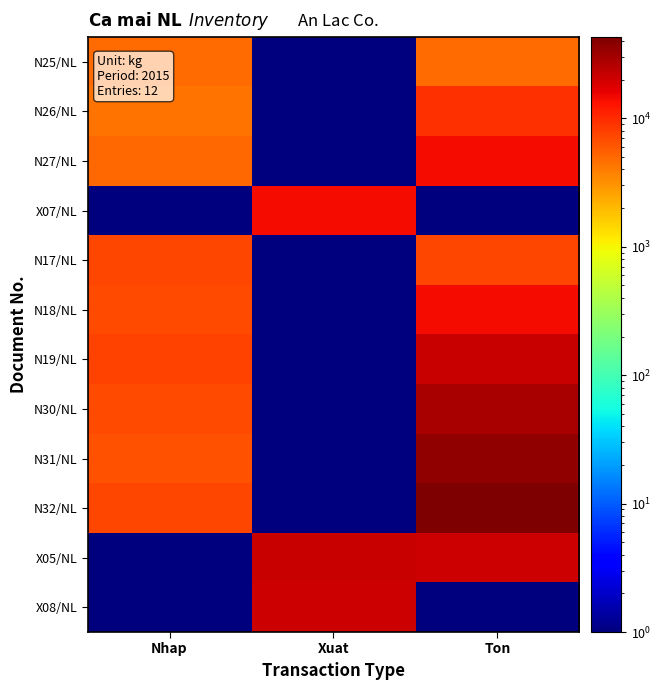

Reading left to right, what are all the values shown in this chart?

N25/NL: Nhap=4850.0	Xuat=0.5	Ton=4850.0
N26/NL: Nhap=4460.0	Xuat=0.5	Ton=9310.0
N27/NL: Nhap=5090.0	Xuat=0.5	Ton=14400.0
X07/NL: Nhap=0.5	Xuat=14400.0	Ton=0.5
N17/NL: Nhap=7403.0	Xuat=0.5	Ton=7403.0
N18/NL: Nhap=7020.0	Xuat=0.5	Ton=14423.0
N19/NL: Nhap=7560.0	Xuat=0.5	Ton=21983.0
N30/NL: Nhap=6980.0	Xuat=0.5	Ton=28963.0
N31/NL: Nhap=6540.0	Xuat=0.5	Ton=35503.0
N32/NL: Nhap=7397.0	Xuat=0.5	Ton=42900.0
X05/NL: Nhap=0.5	Xuat=21983.0	Ton=20917.0
X08/NL: Nhap=0.5	Xuat=20917.0	Ton=0.5